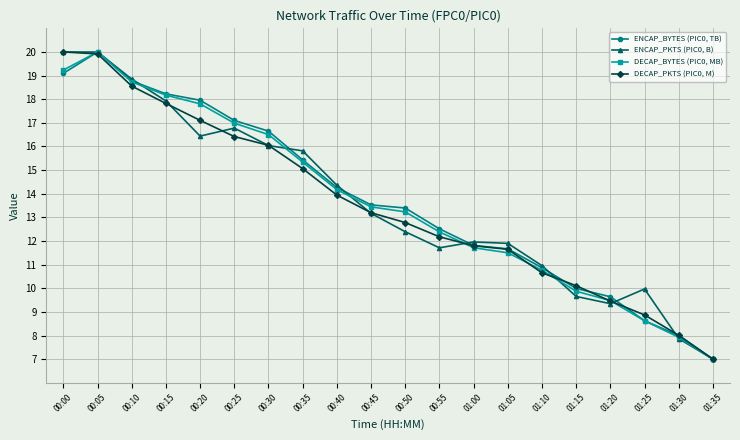

What is the label of the 9th point from the left?

00:40